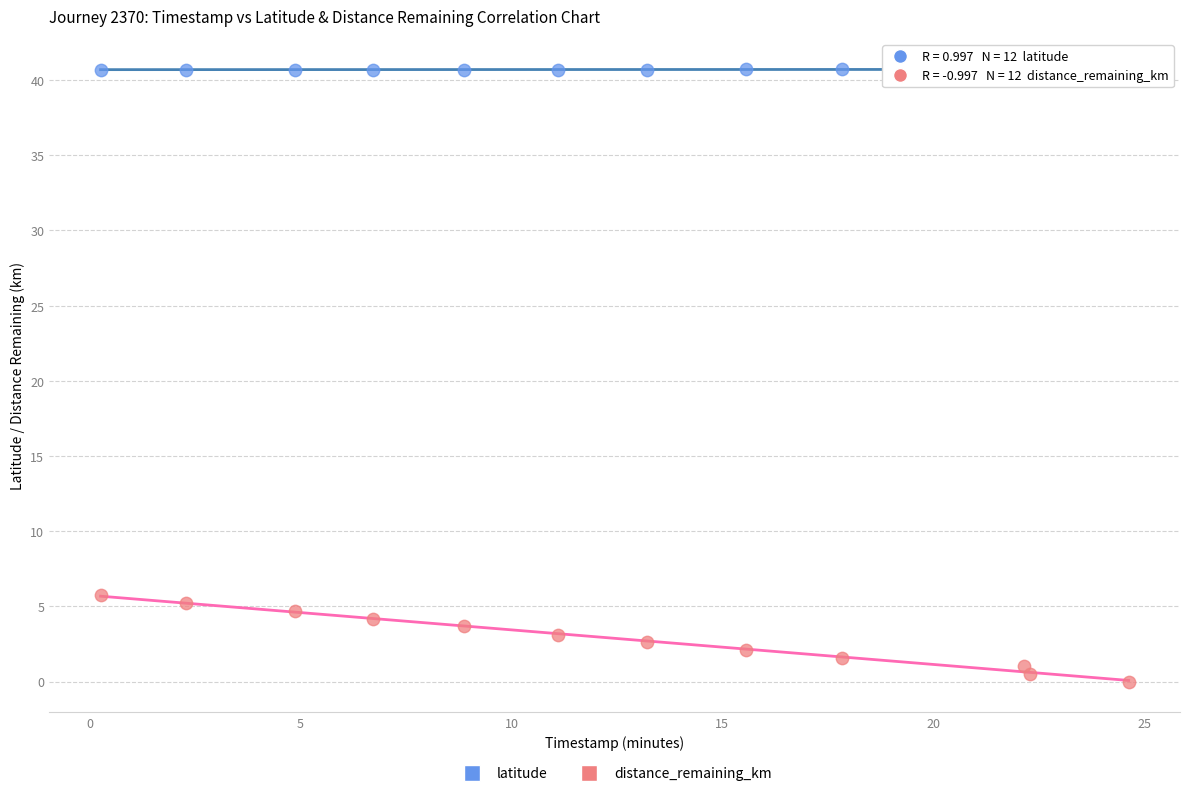

Across all series, what Y value is closest to 20?

5.8